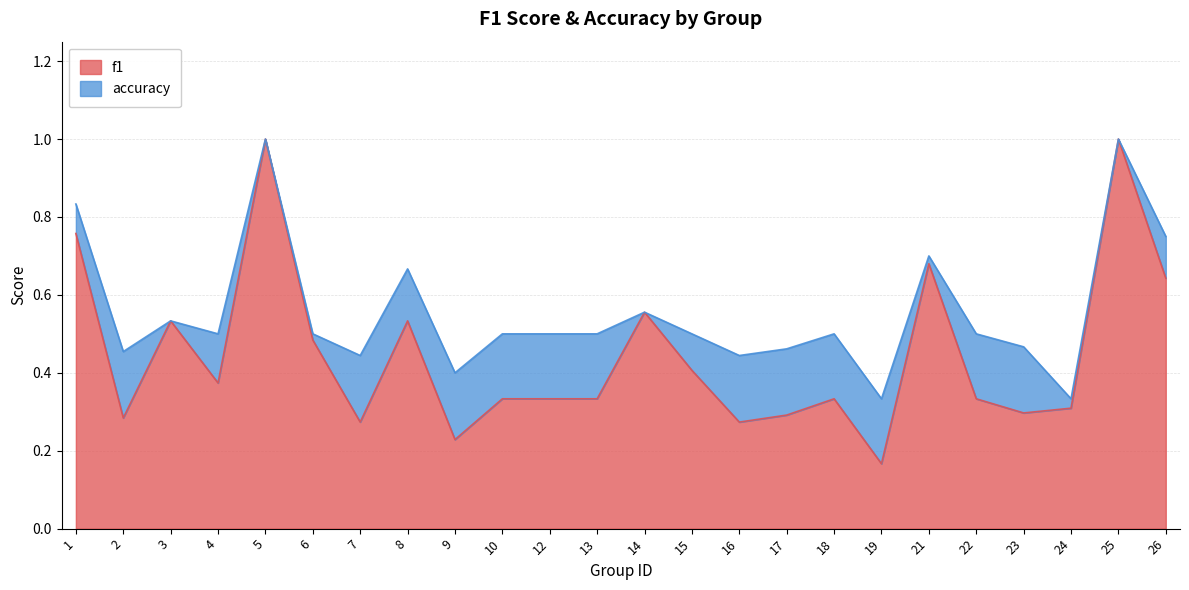

True or false: f1 and accuracy cross at least once.

False